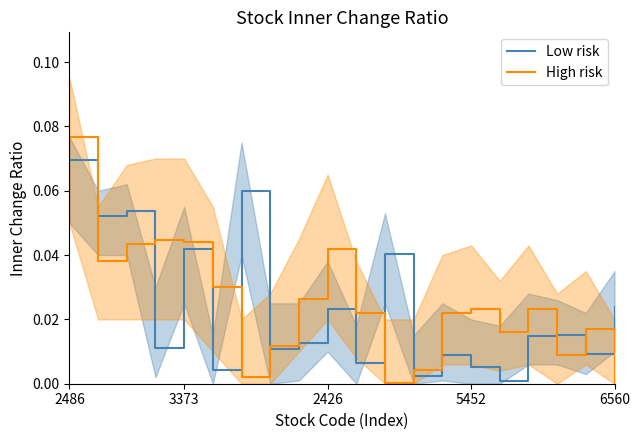

Does the chart display data point markers on the line(s)?

No